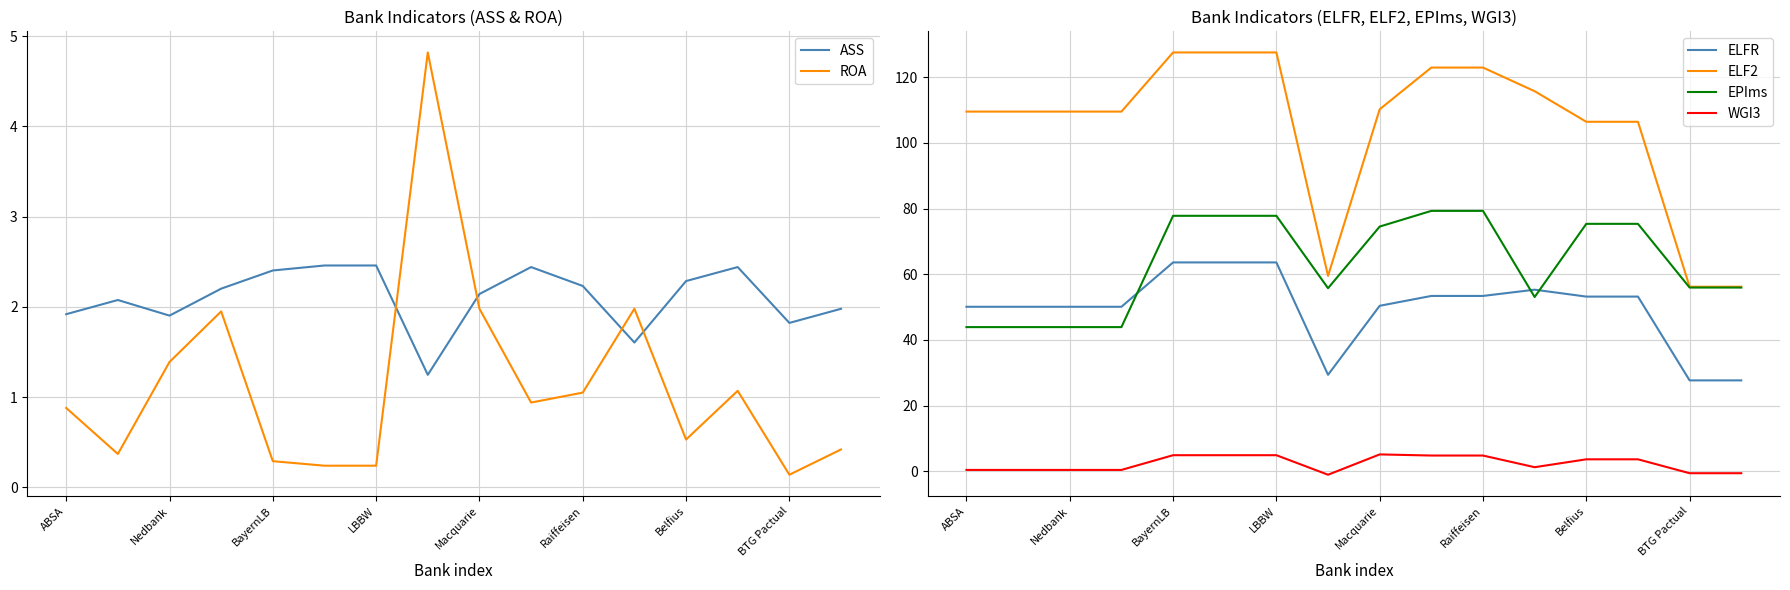

What is the difference between the second highest and second lowest values in the ELF2 series?

71.3